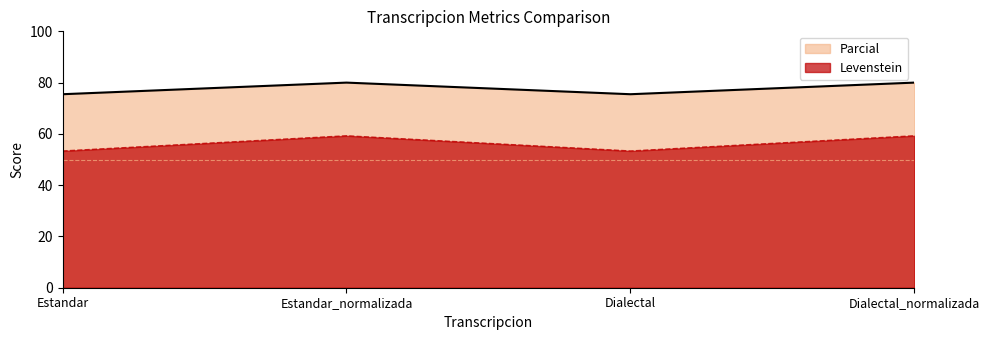

Rank the categories by Parcial value from lowest to highest.

Estandar, Dialectal, Estandar_normalizada, Dialectal_normalizada